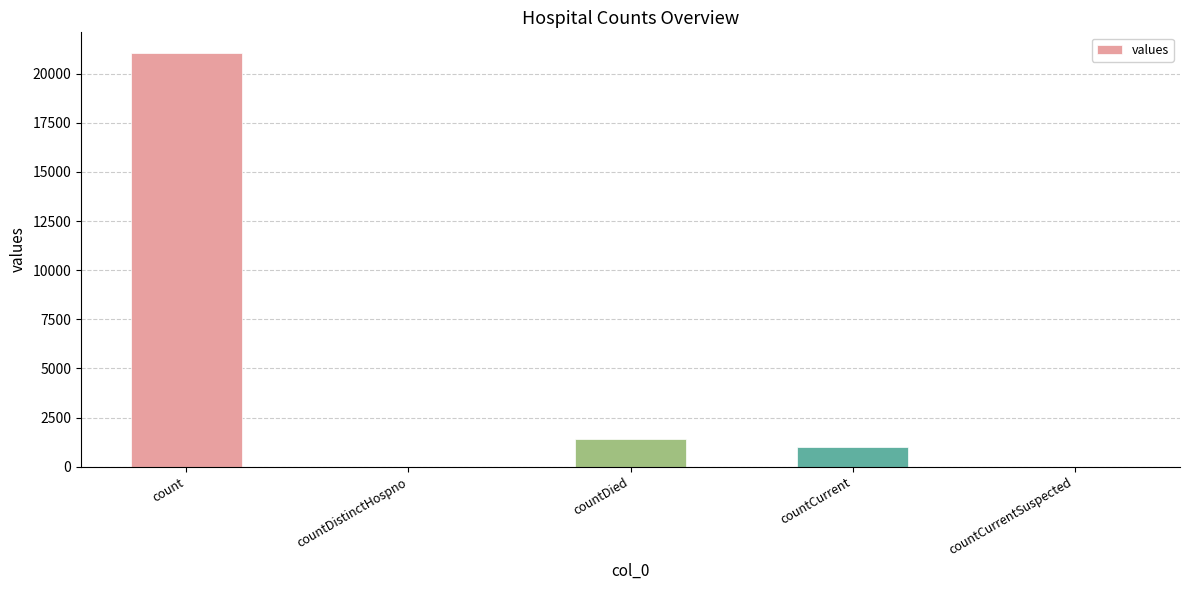

What is the sum of all values?

23461